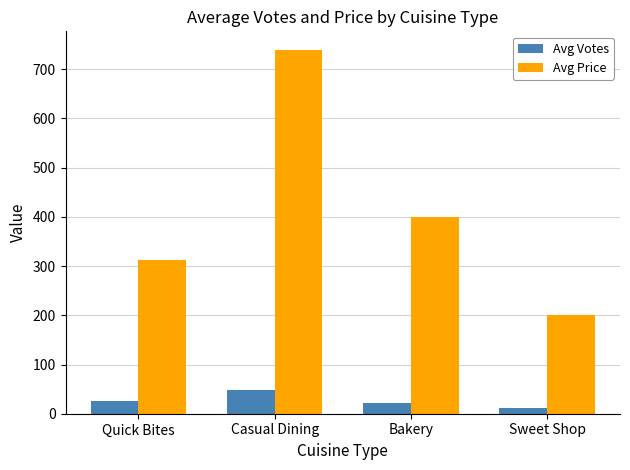

What are all the series names shown in the legend?

Avg Votes, Avg Price